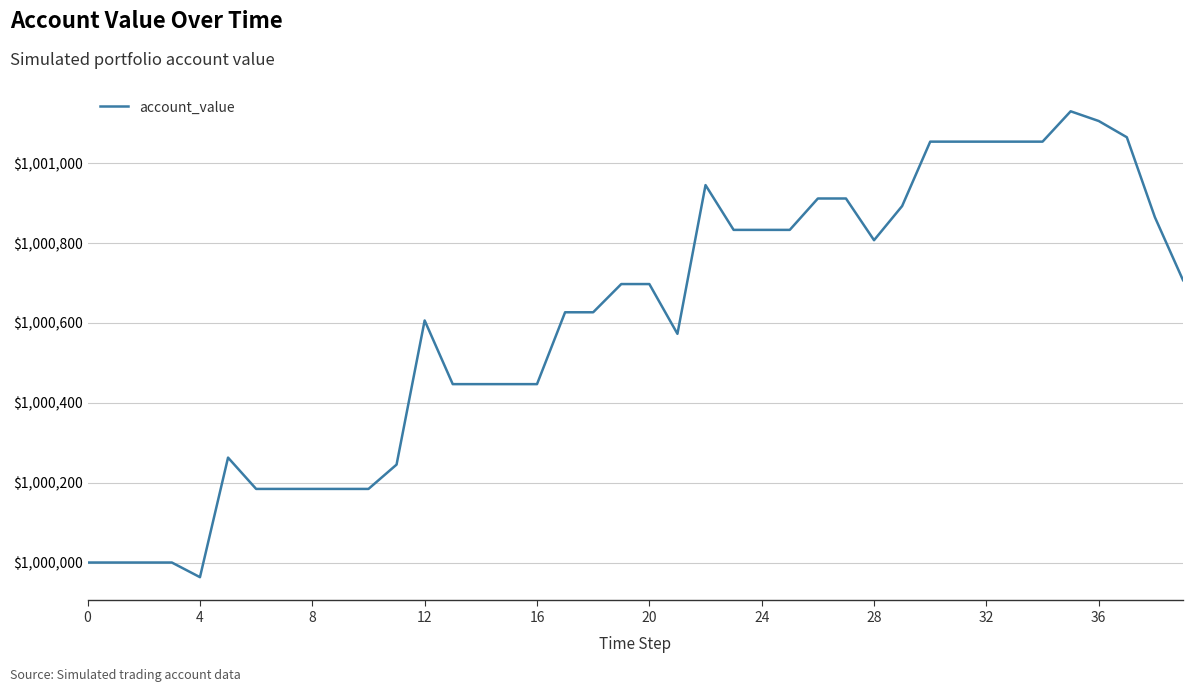

What is the difference between the maximum and minimum values?

1166.9